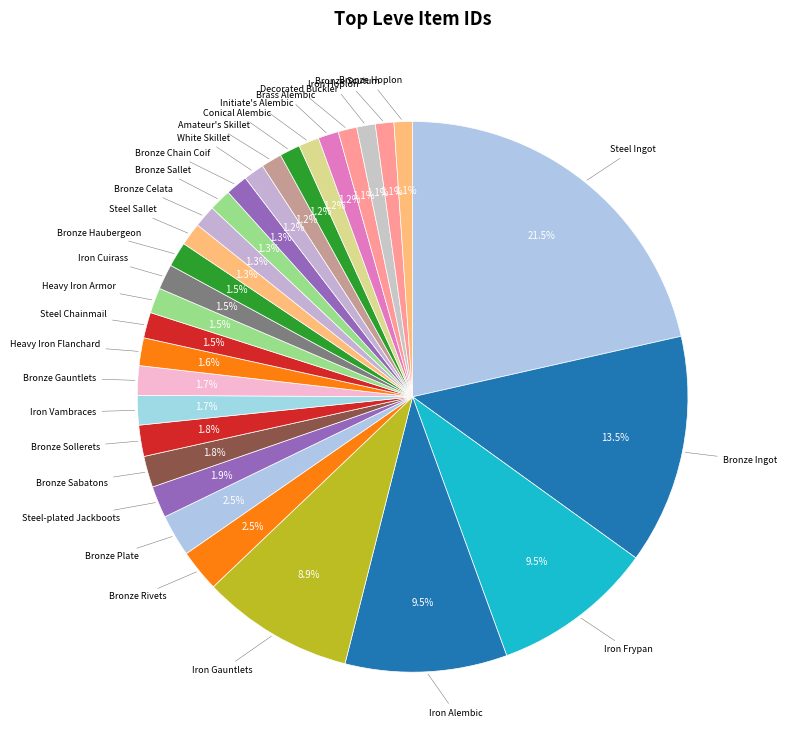

Does any single category account for the majority?

No